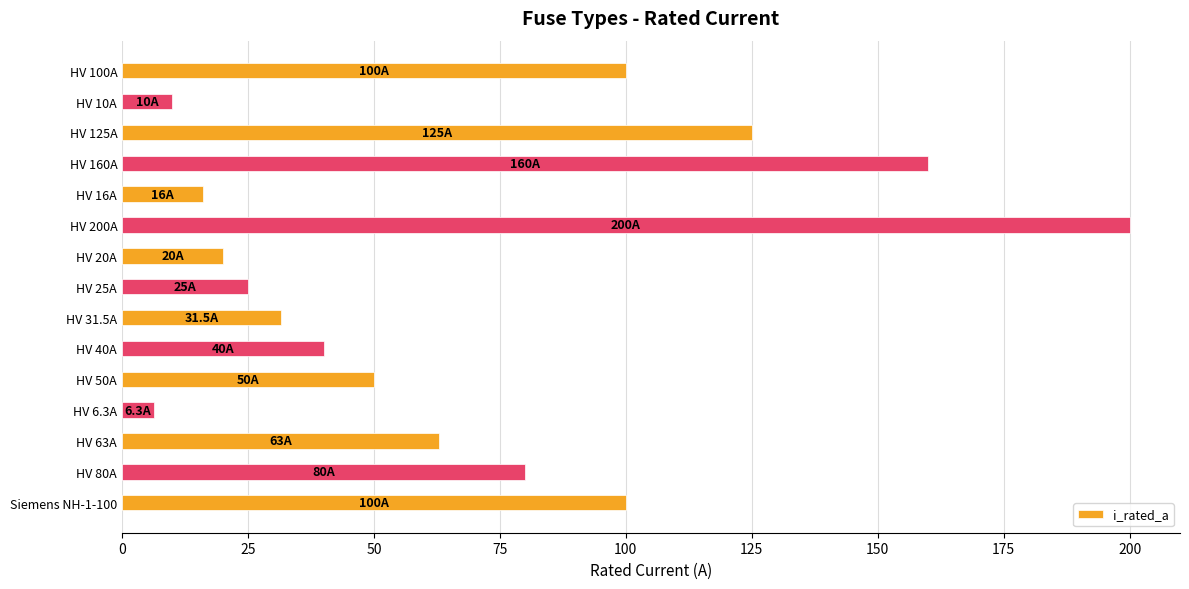

What is the label of the 5th bar from the bottom?

HV 50A